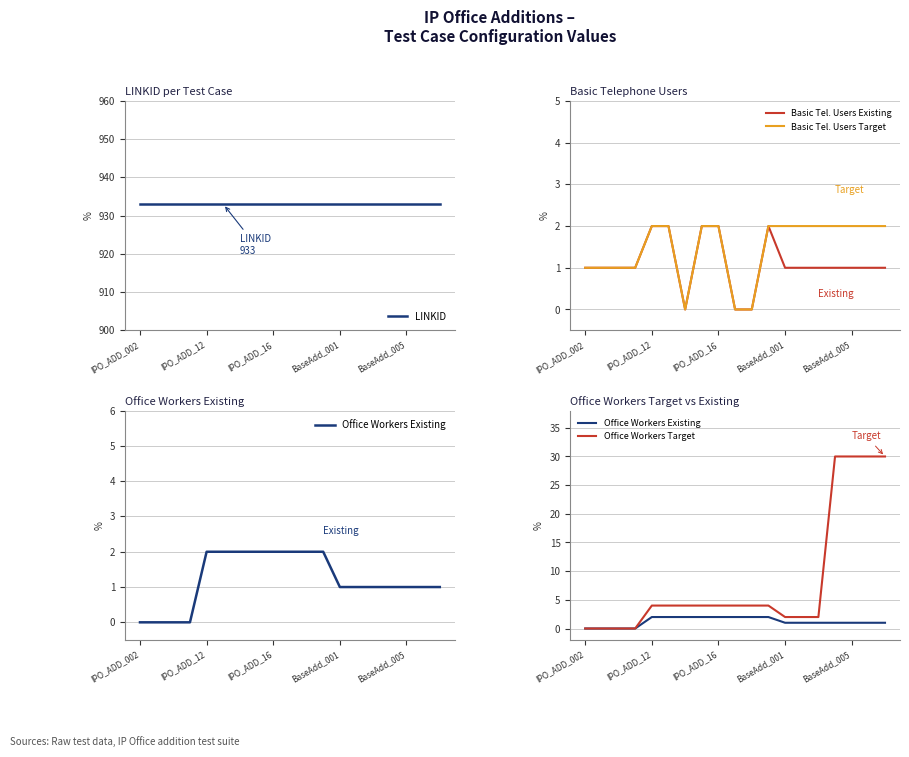

Is it true that Basic Tel. Users Target equals 2 at IPO_ADD_12?

True